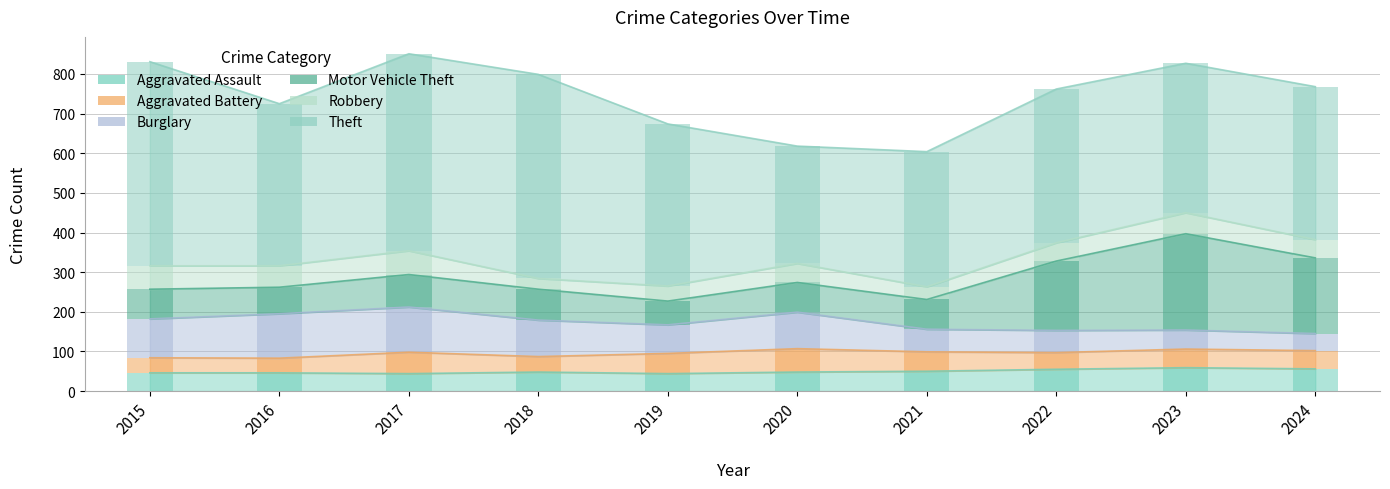

Is it true that Theft equals 228 at 2016?

False